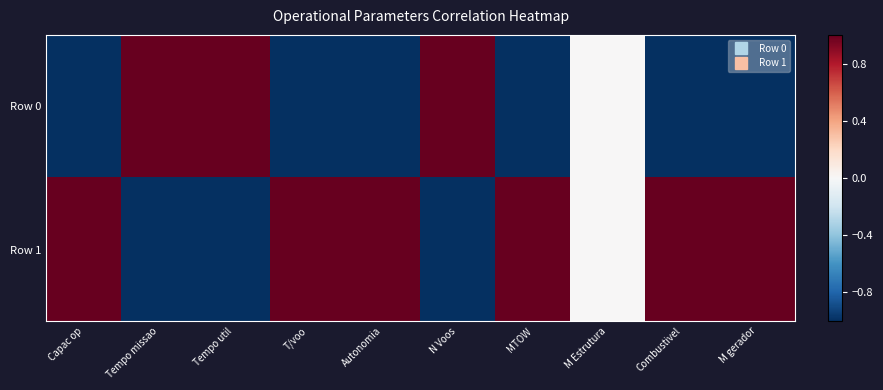

Which series changed the most between Capac op and N Voos?

Row 0